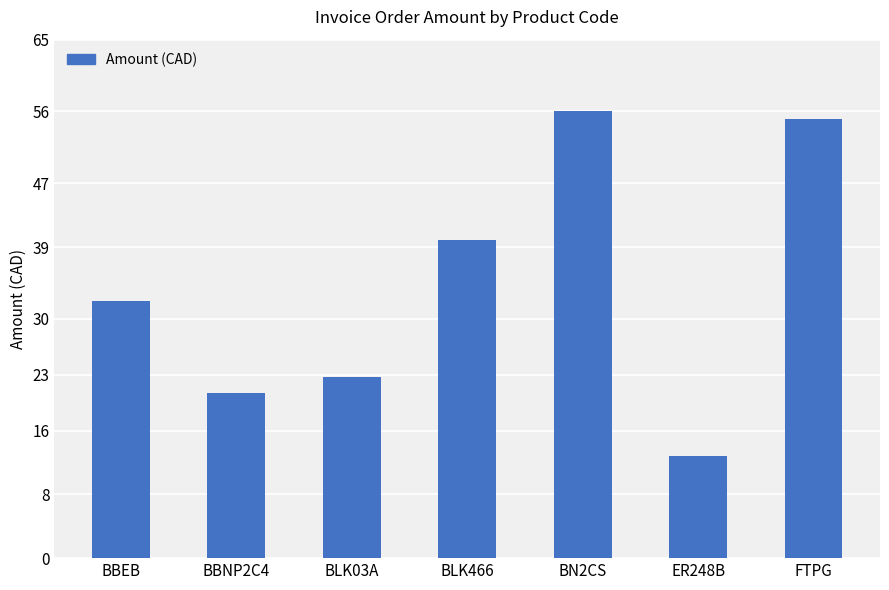

Which label corresponds to the smallest value in the chart?

ER248B